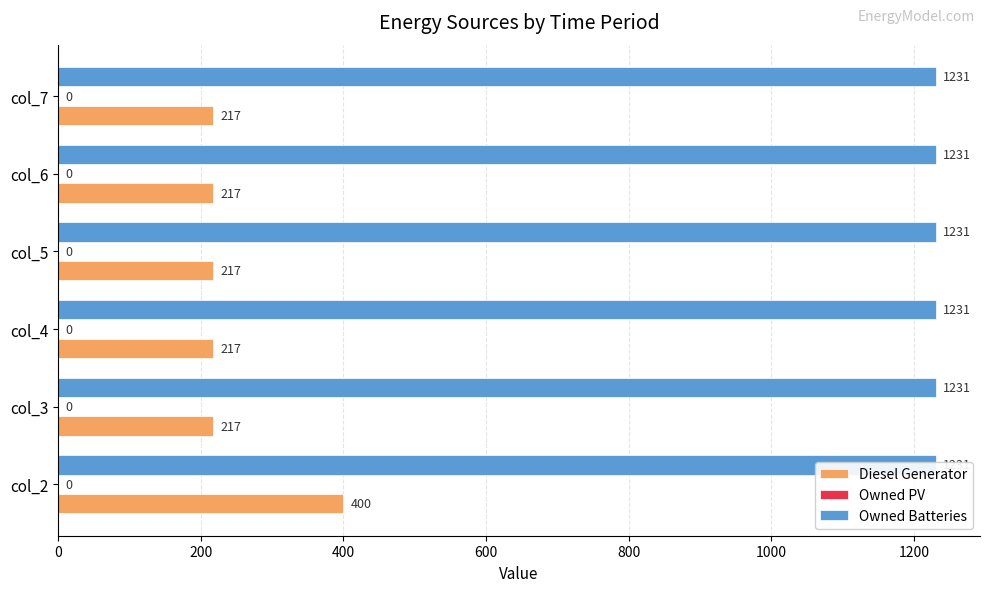

What is the spread (max minus min) of values at 400?

216.8